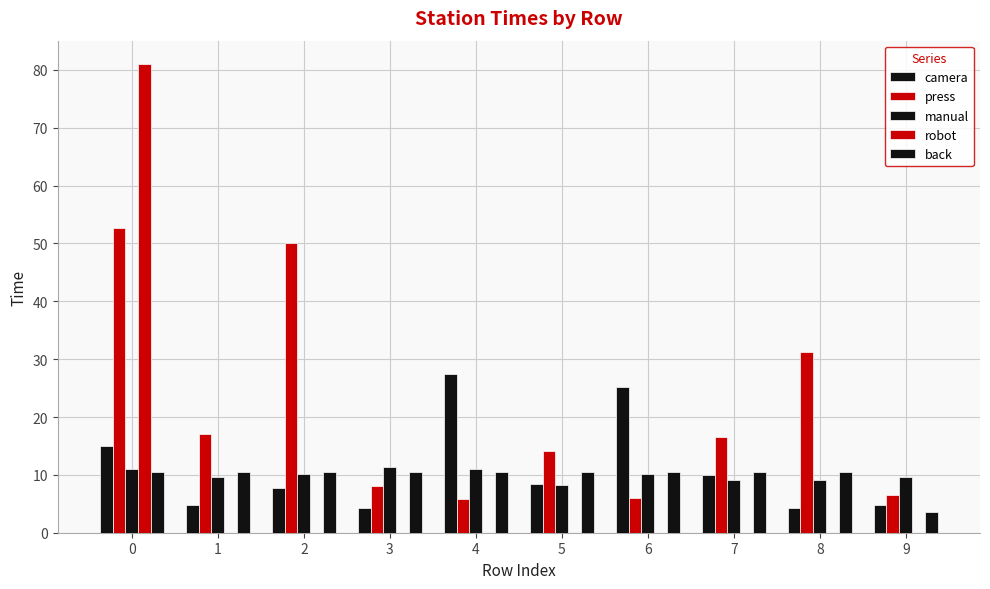

How many groups of bars are there?

10